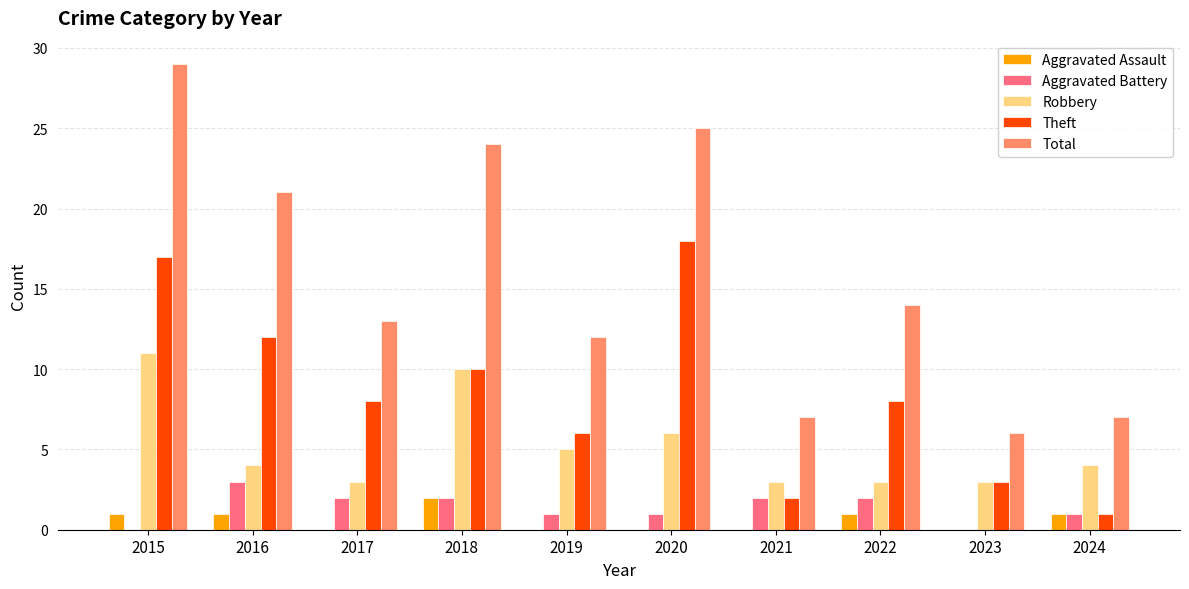

The value of Aggravated Assault at 2018 is 2. True or false?

True